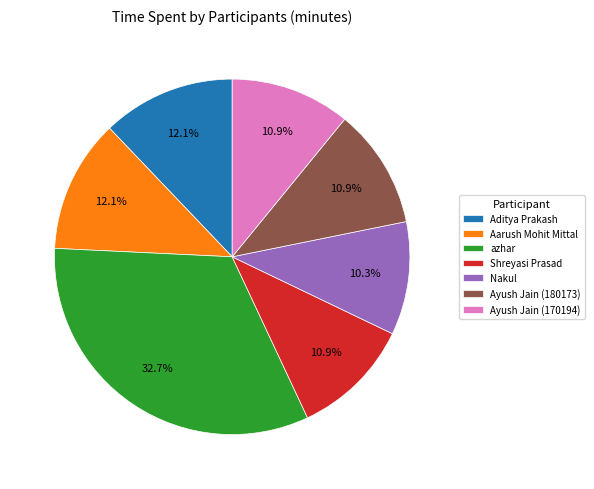

Do azhar and Aditya Prakash together represent more than half of the pie?

No